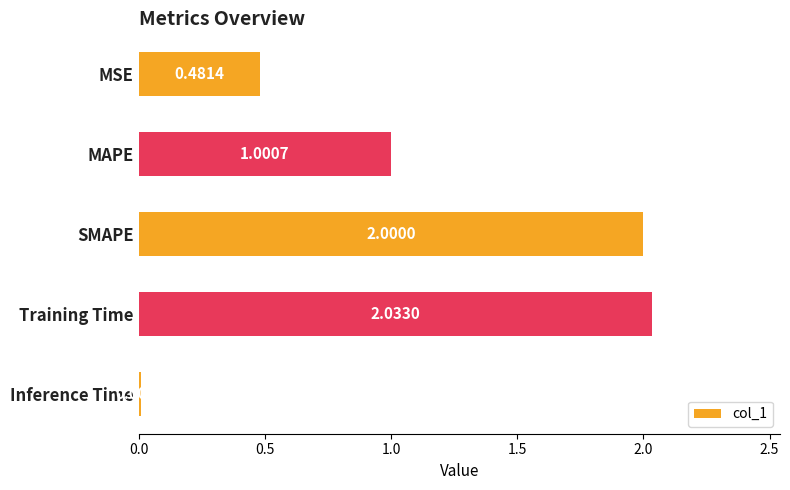

Rank the categories by value from lowest to highest.

Inference Time, MSE, MAPE, SMAPE, Training Time